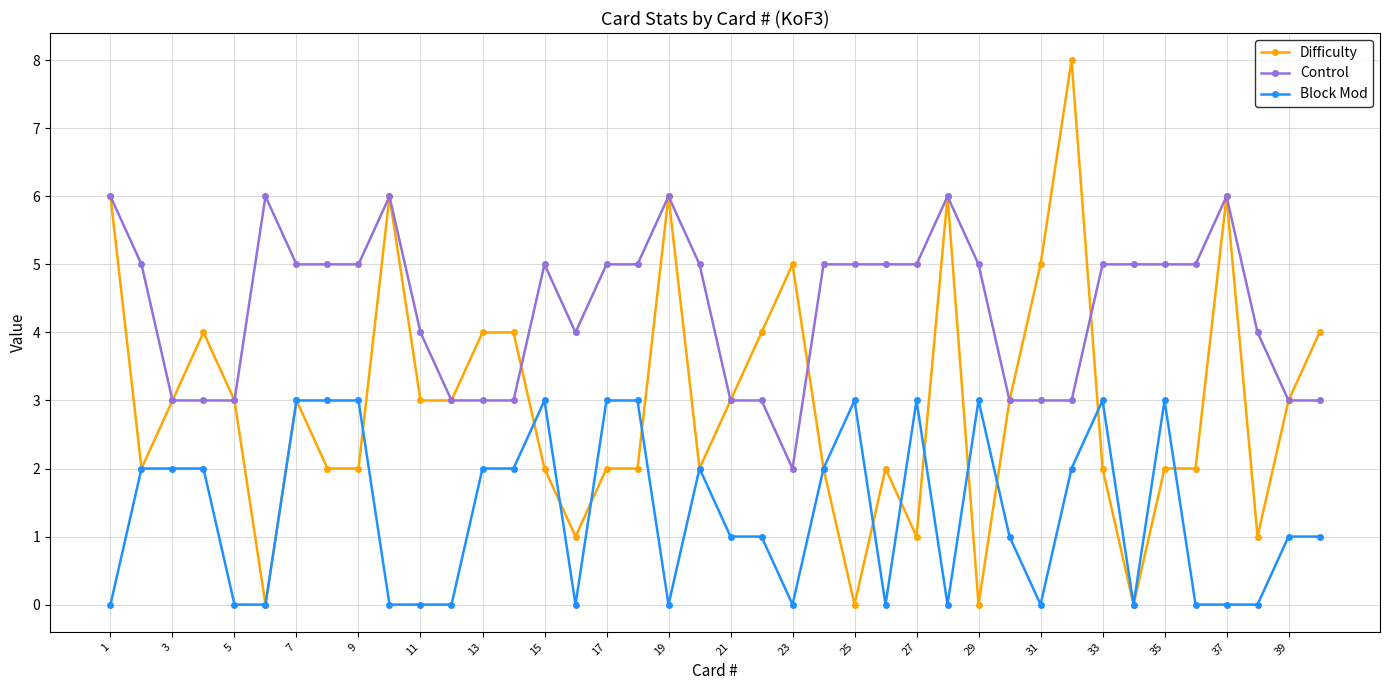

What is the value of the Control point at the 7th from the left?

5